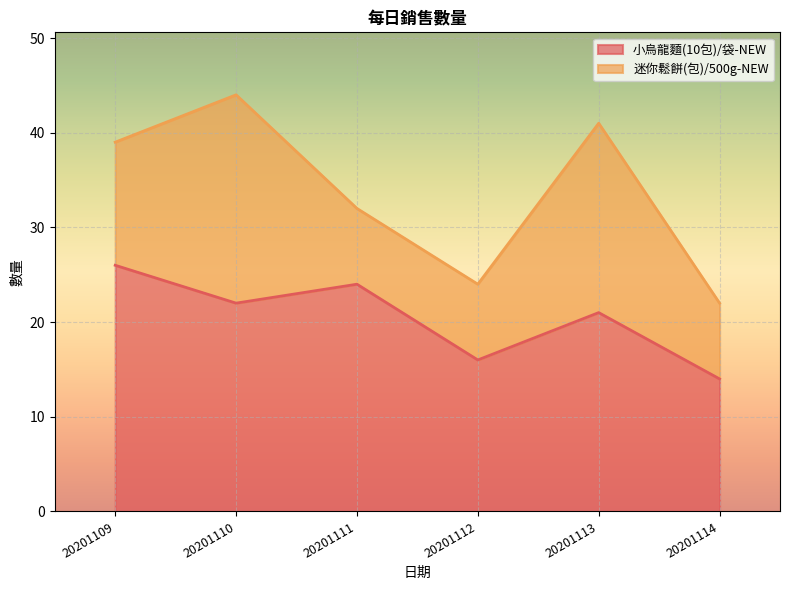

Reading left to right, list the values for the 小烏龍麵(10包)/袋-NEW series.

20201109=26	20201110=22	20201111=24	20201112=16	20201113=21	20201114=14